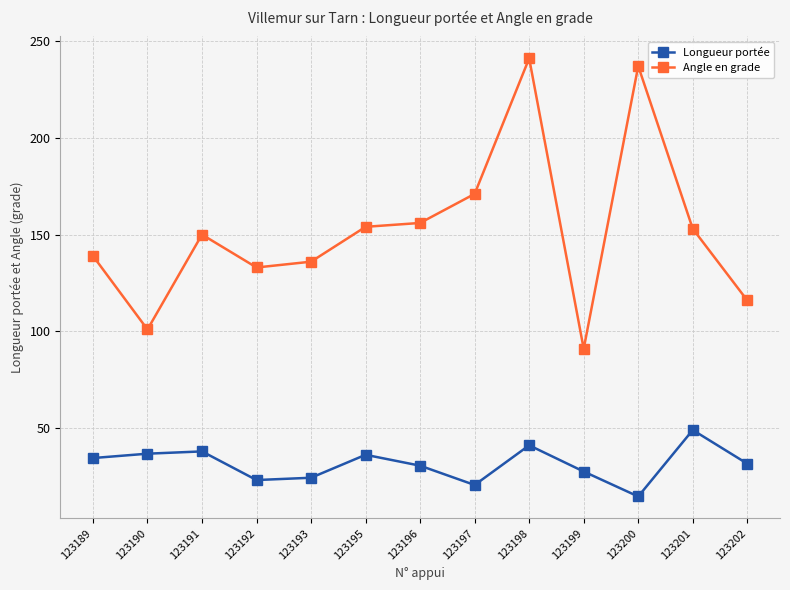

At which category does Angle en grade reach its first local peak?

123191